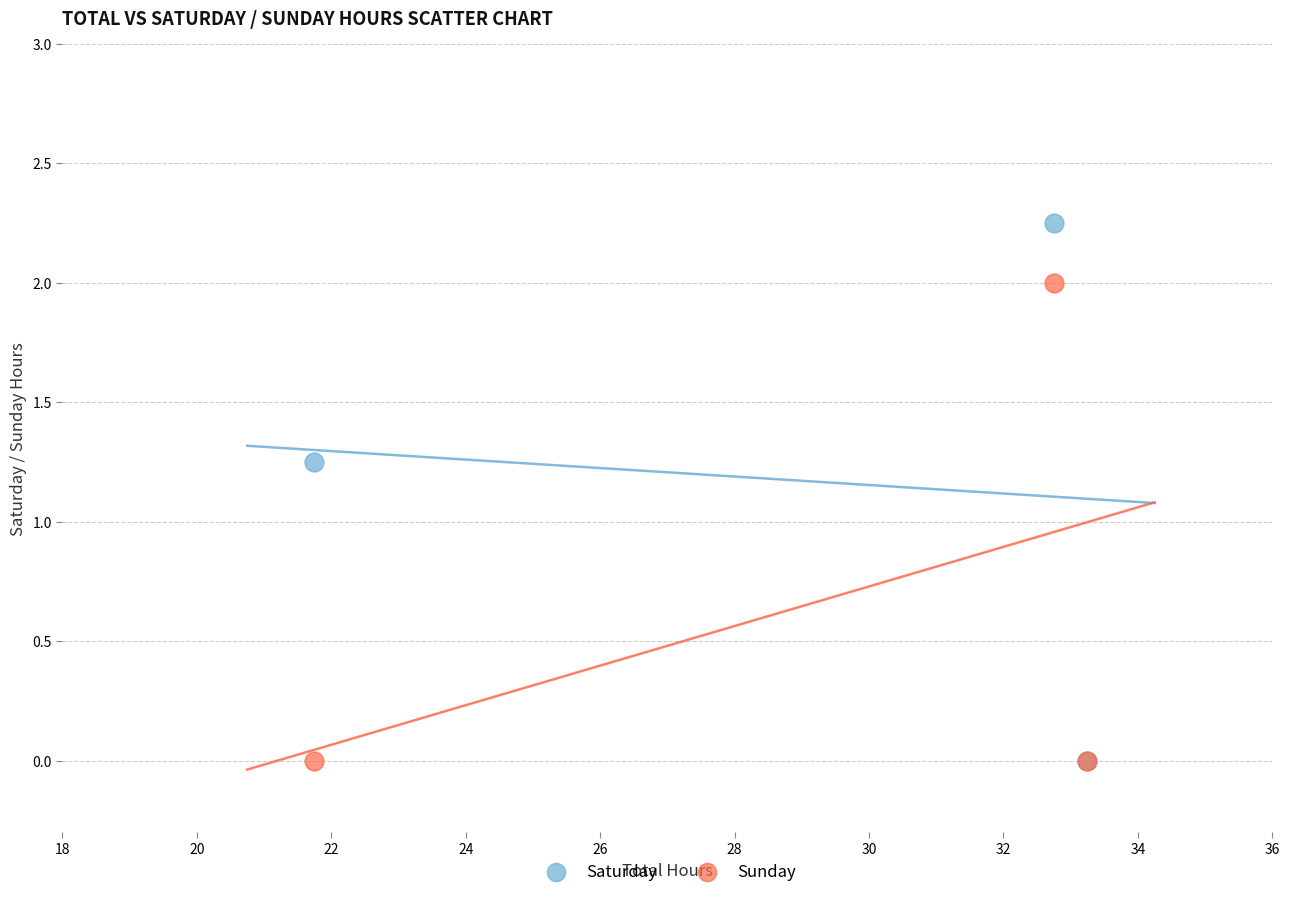

What are all the series names shown in the legend?

Saturday, Sunday